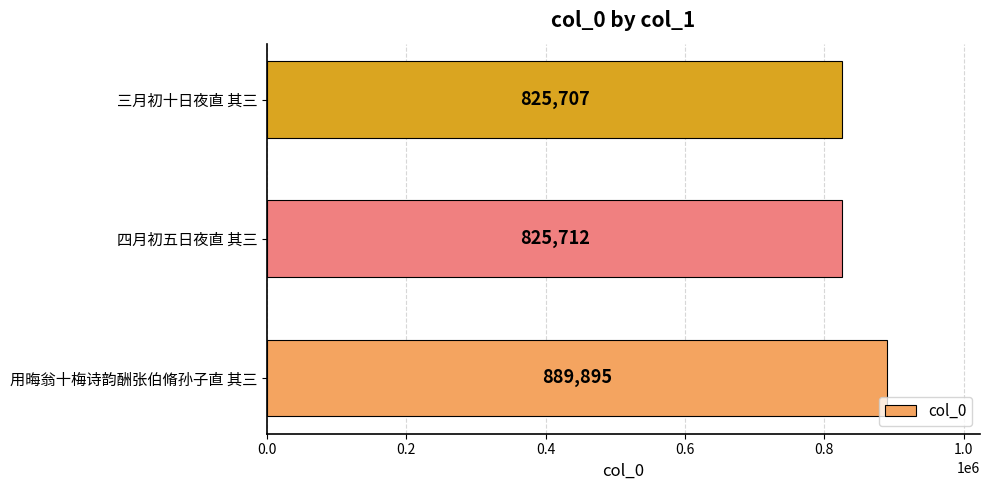

Which label corresponds to the smallest value in the chart?

三月初十日夜直 其三